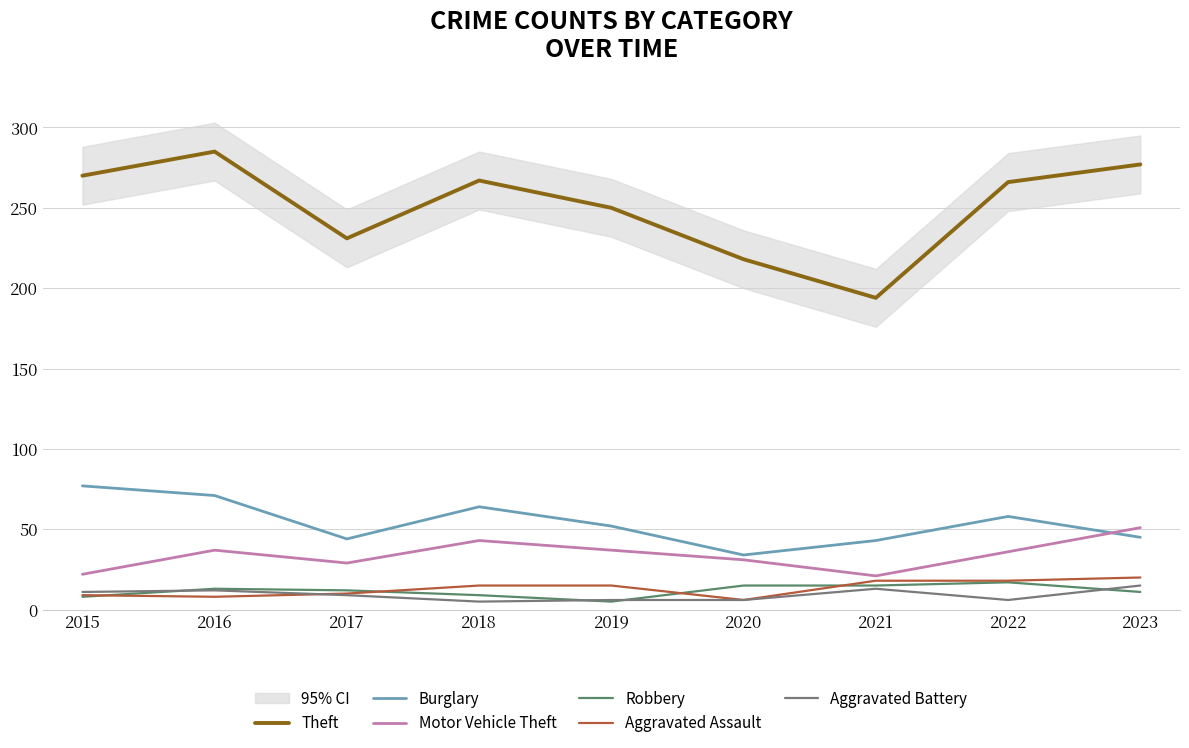

Which series ends up on top after the final intersection of Robbery and Aggravated Assault?

Aggravated Assault